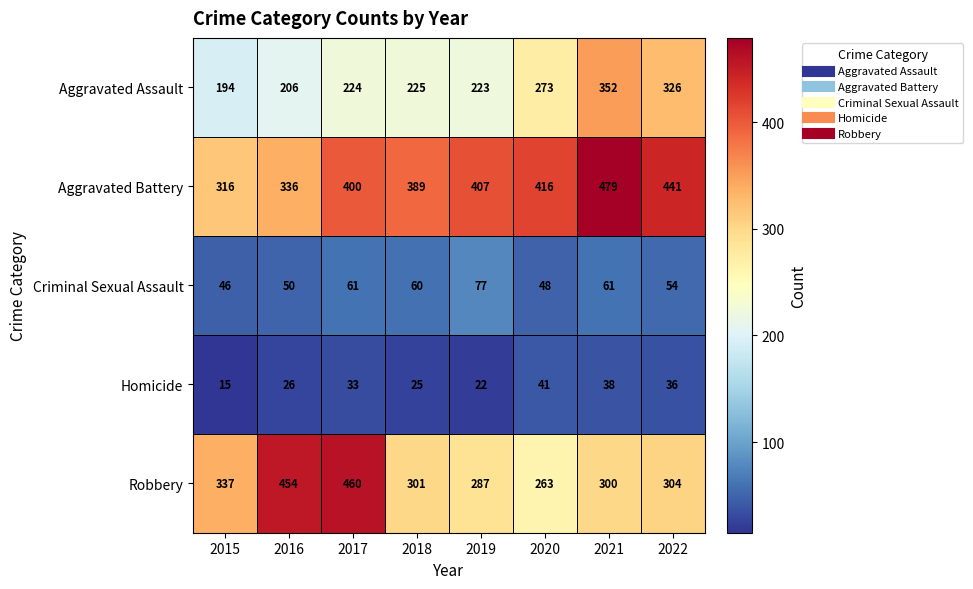

Is it true that Homicide equals 14 at 2022?

False